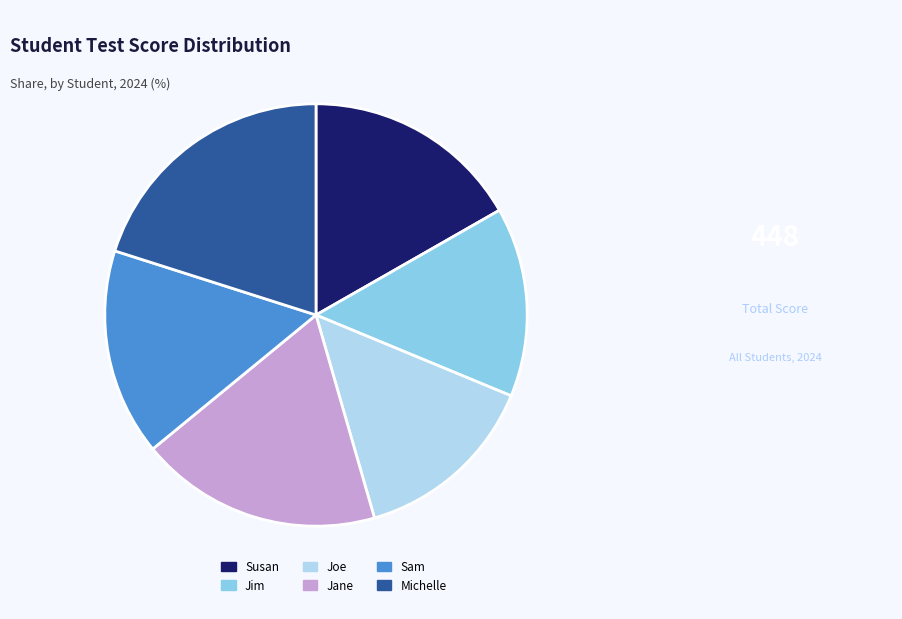

Which slice is the largest?

Michelle